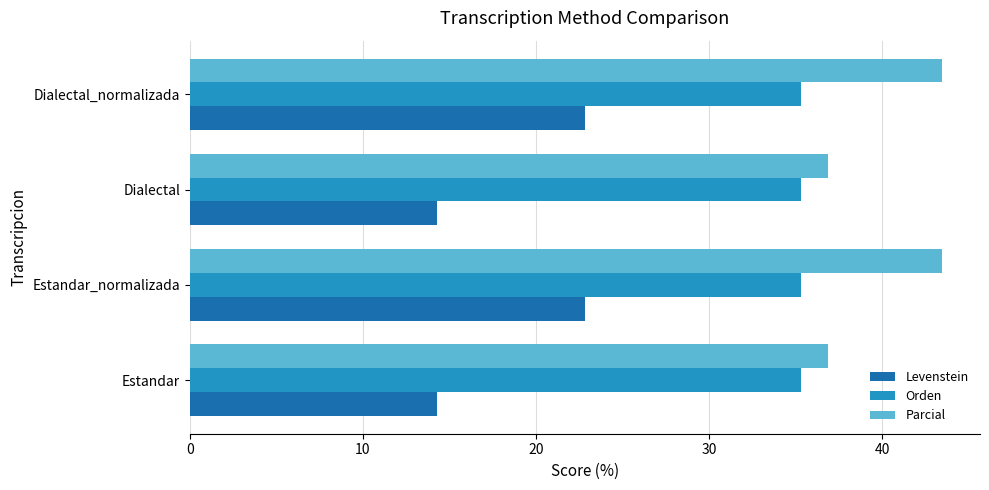

Is the value of Parcial at Dialectal greater than the value of Levenstein at Dialectal?

Yes